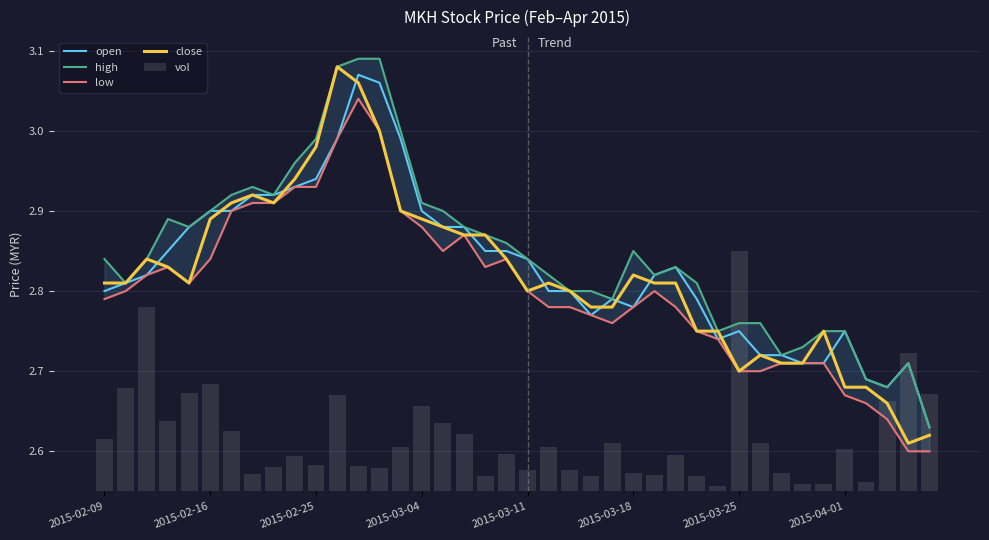

Is the value of low at 18 greater than the value of high at 30?

Yes